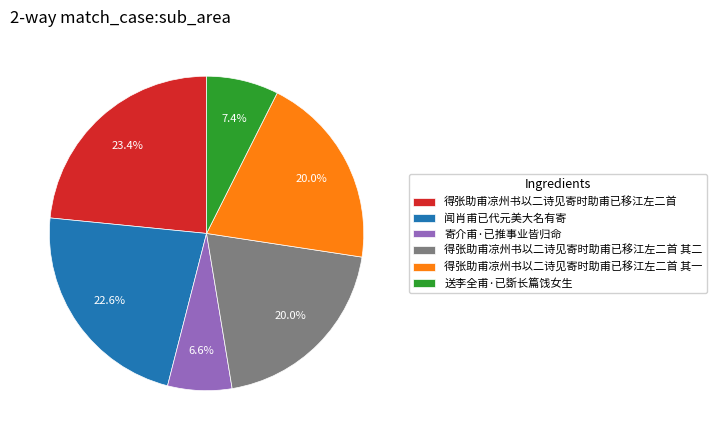

Does any single category account for the majority?

No